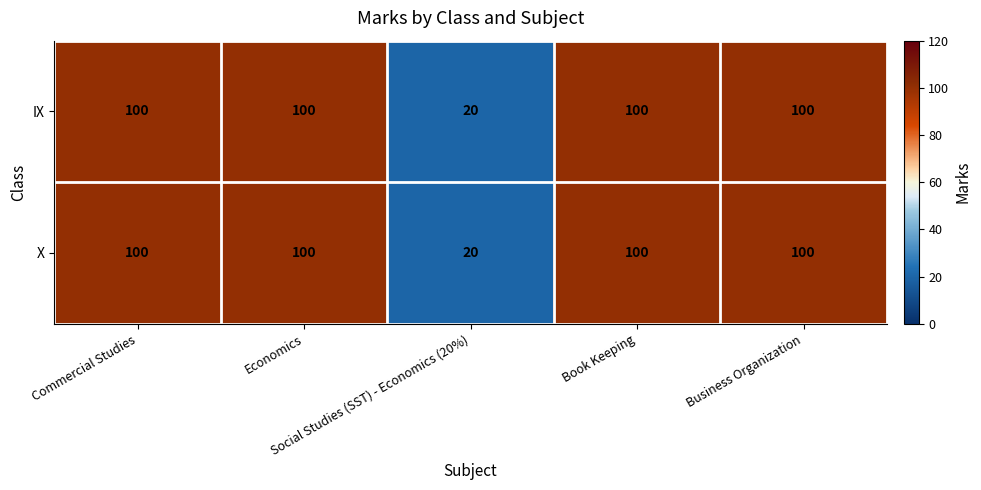

What is the highest value of the IX series?

100